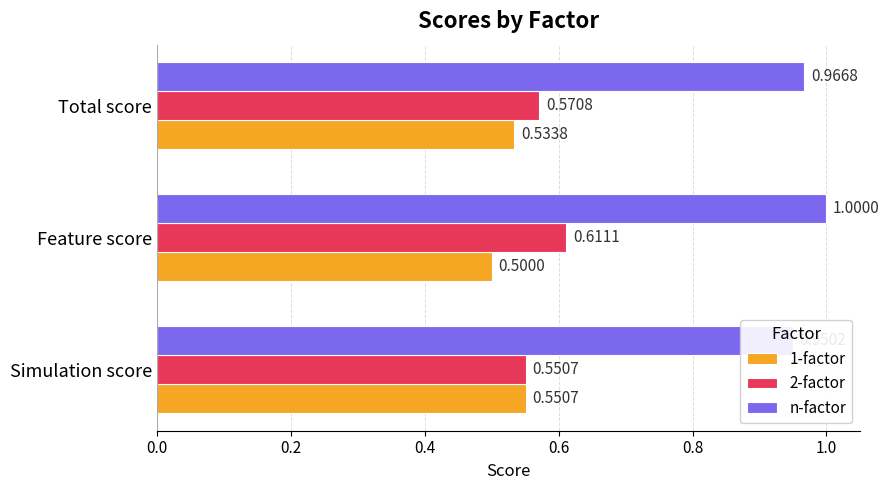

How many bars are there in total?

9